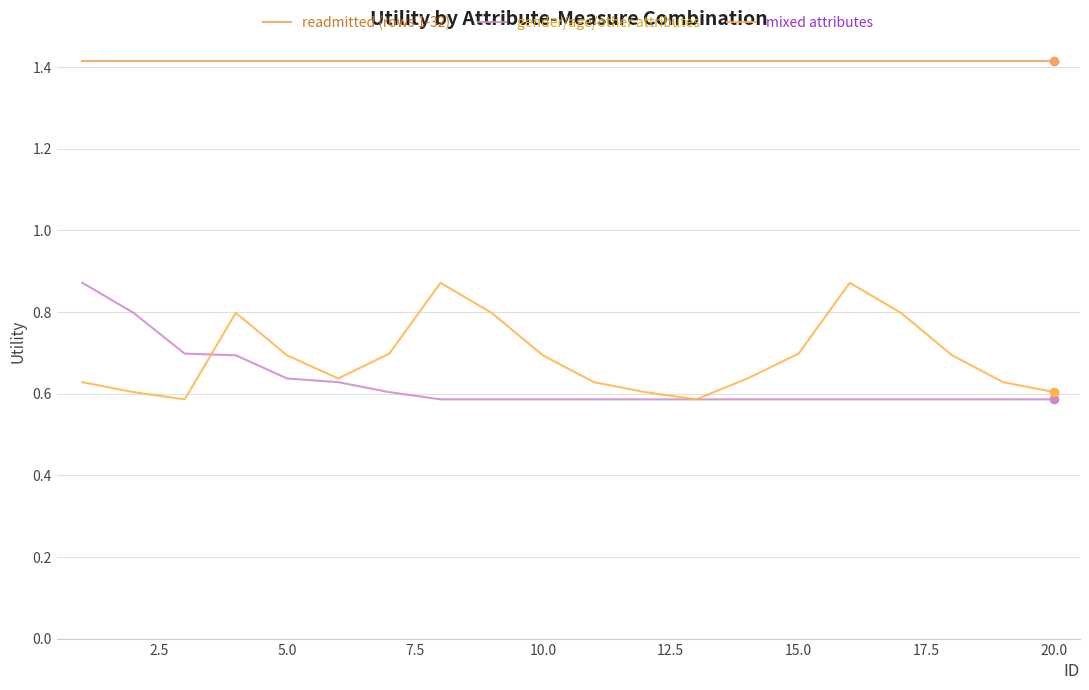

Is this an area chart (filled region under the line)?

No